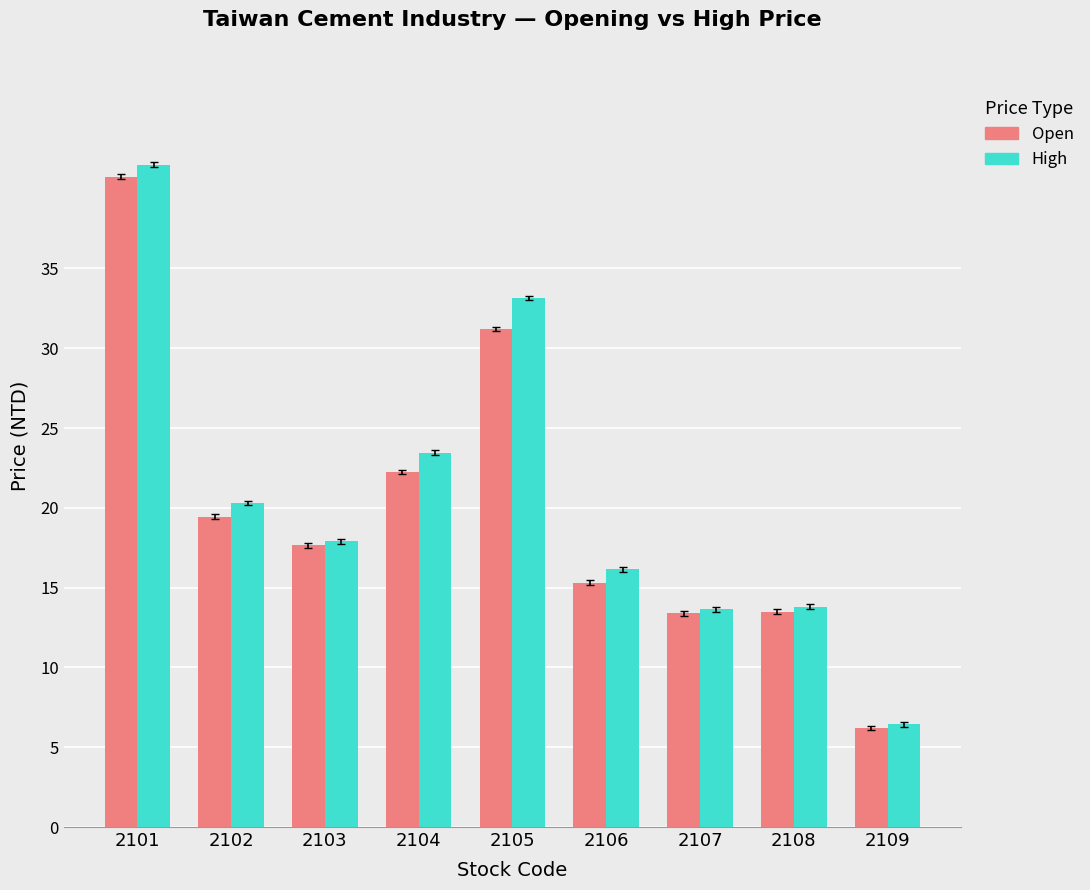

Which series changed the most between 2101 and 2106?

Open